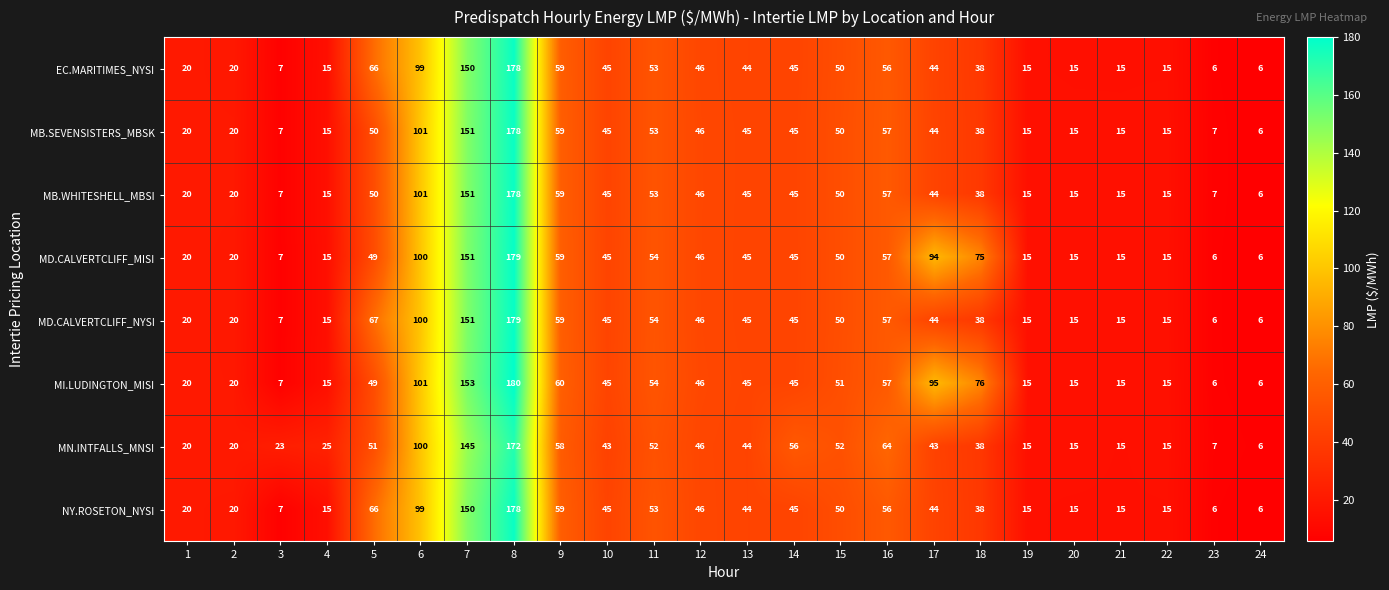

What is the sum of all MI.LUDINGTON_MISI values?

1191